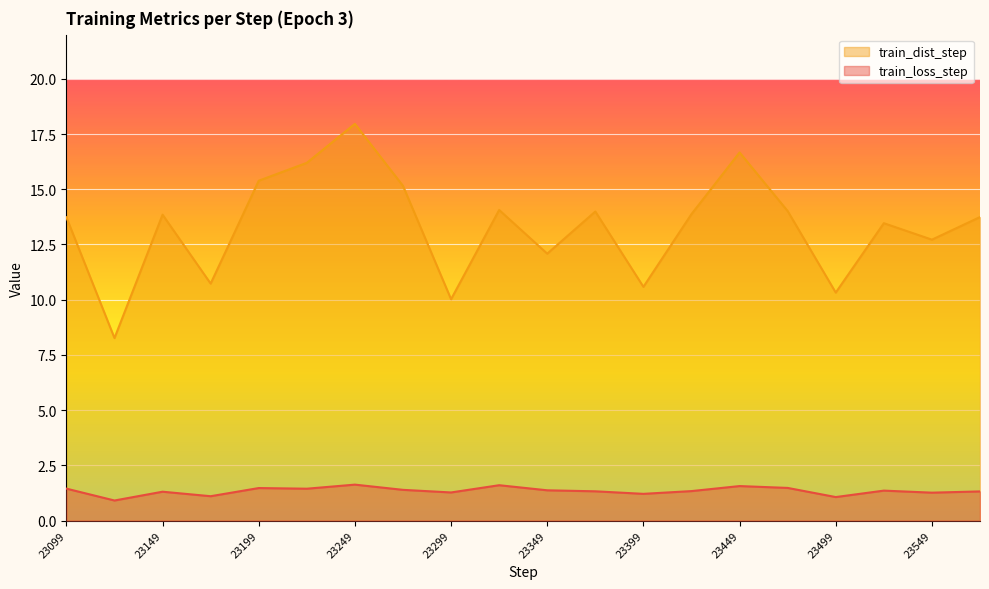

Reading left to right, list all the values displayed in this chart.

train_loss_step: 1.4	0.9	1.3	1.1	1.5	1.4	1.6	1.4	1.3	1.6	1.4	1.3	1.2	1.3	1.6	1.5	1.1	1.4	1.3	1.3
train_dist_step: 13.7	8.3	13.8	10.7	15.4	16.2	18.0	15.2	10.0	14.1	12.1	14.0	10.6	13.9	16.7	14.0	10.3	13.5	12.7	13.7